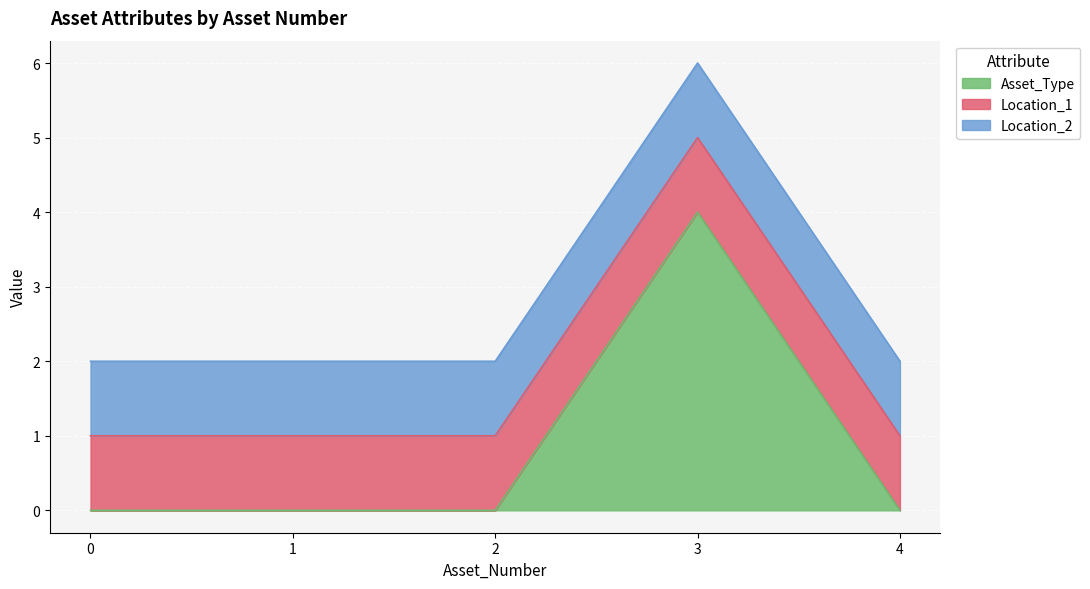

What is the total value across all series at 4?

2